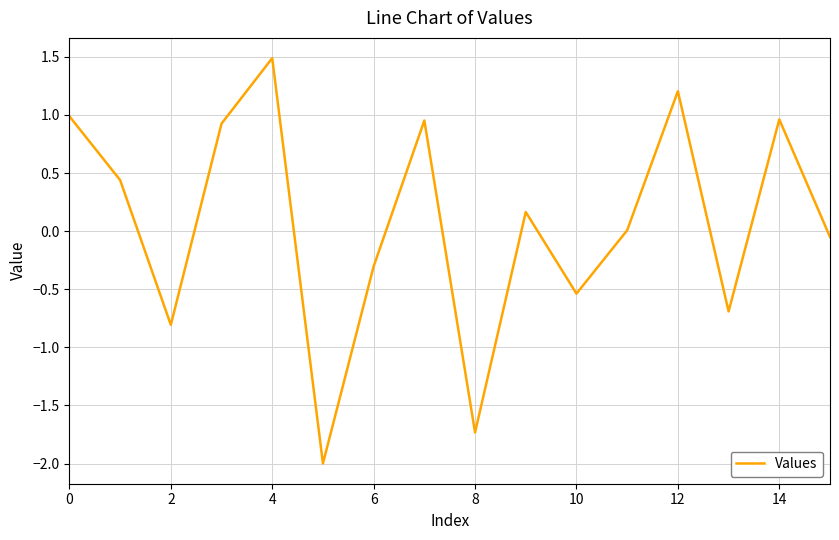

What is the maximum value shown in the chart?

1.5